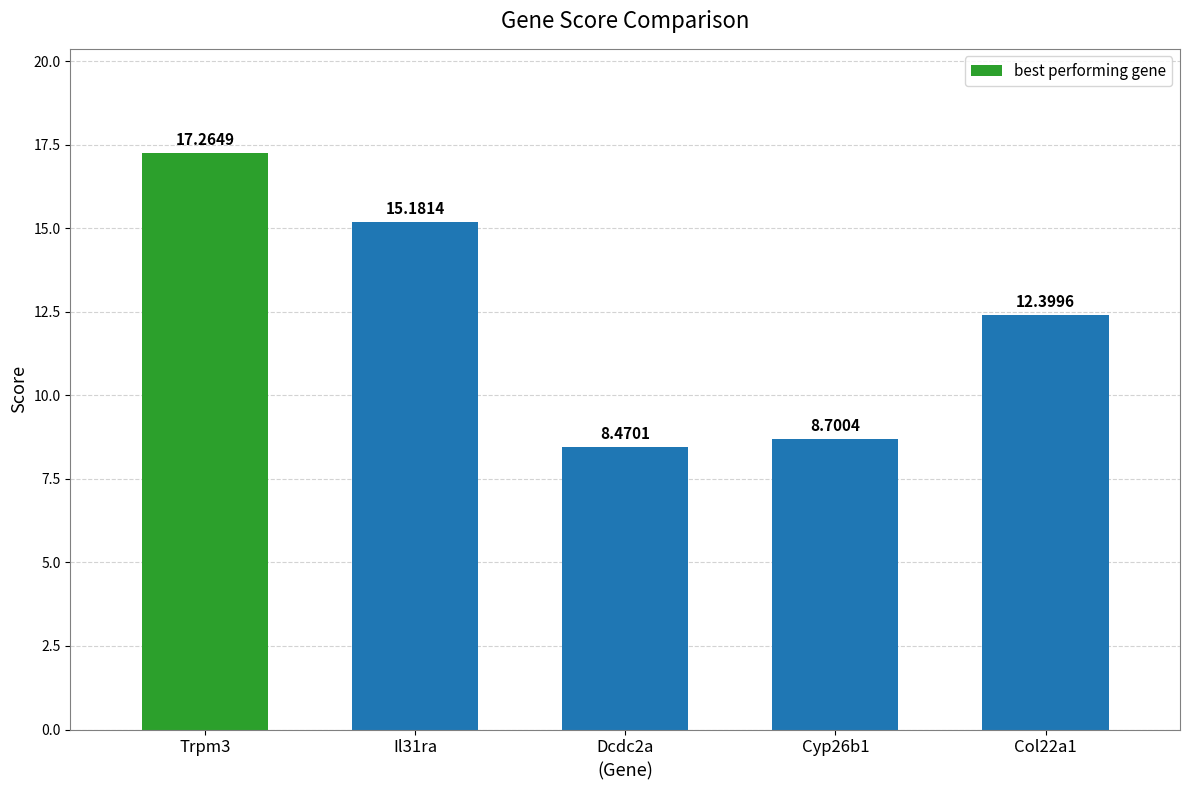

List the labels in order of value, largest first.

Trpm3, Il31ra, Col22a1, Cyp26b1, Dcdc2a